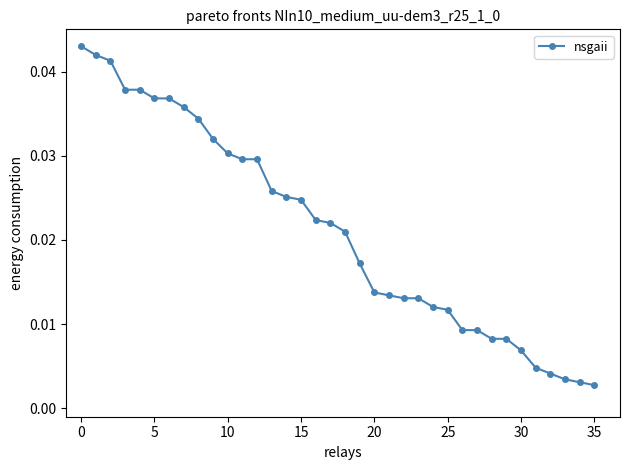

What is the sum of all values?

0.8